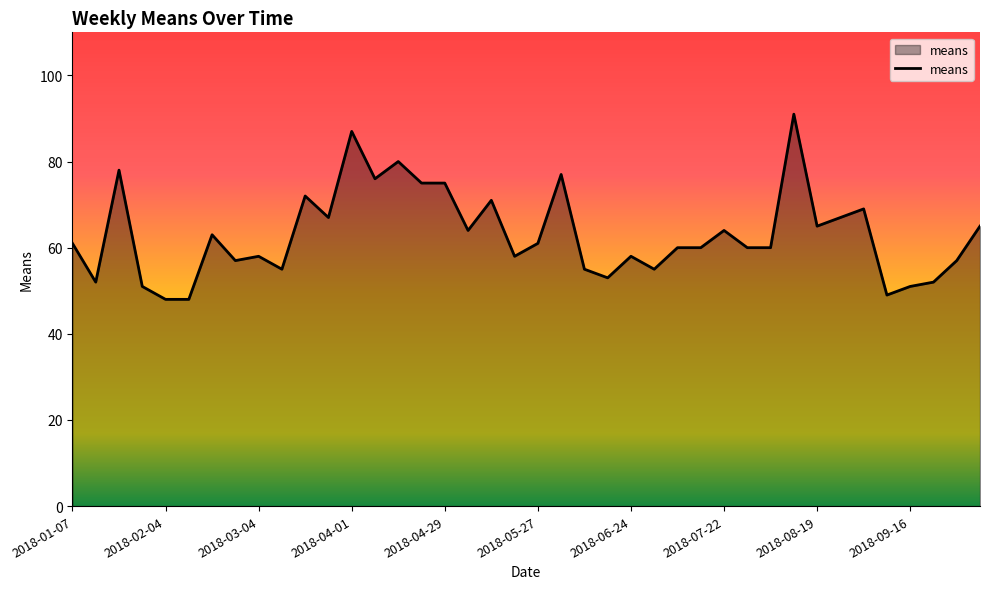

How many lines are shown in the chart?

1